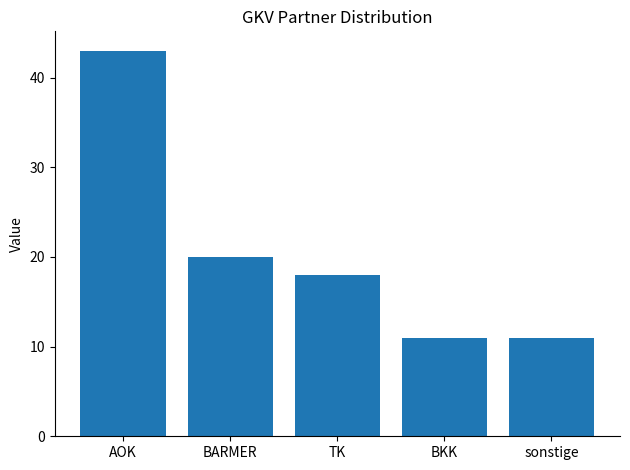

What is the maximum value shown in the chart?

43